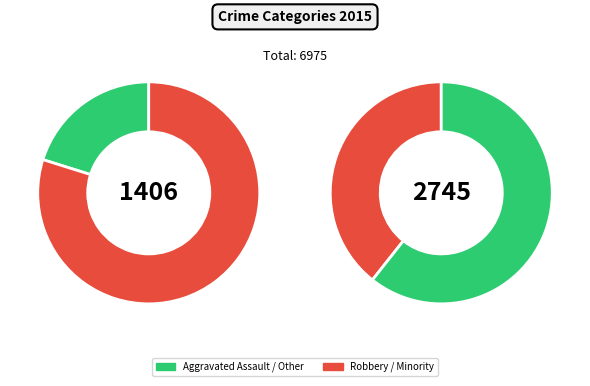

Is Aggravated Battery the majority of the pie?

No